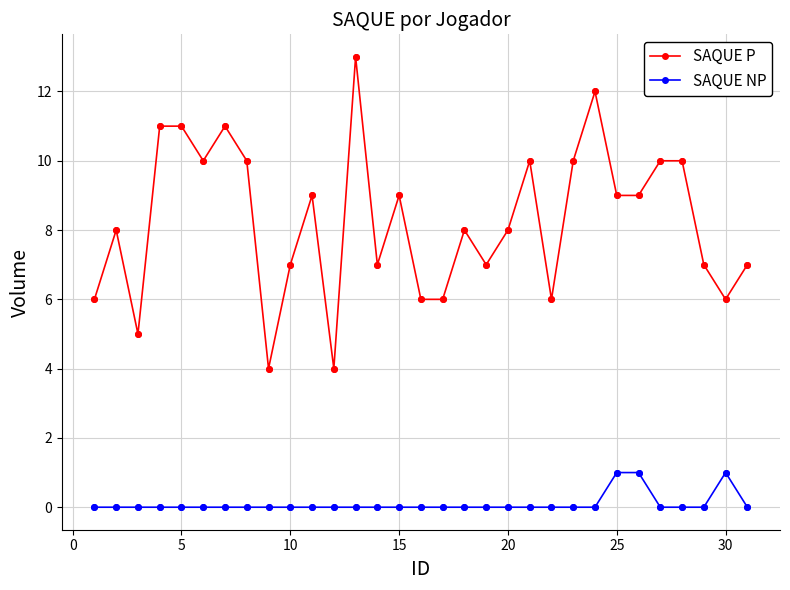

Which series has the largest total across all categories?

SAQUE P